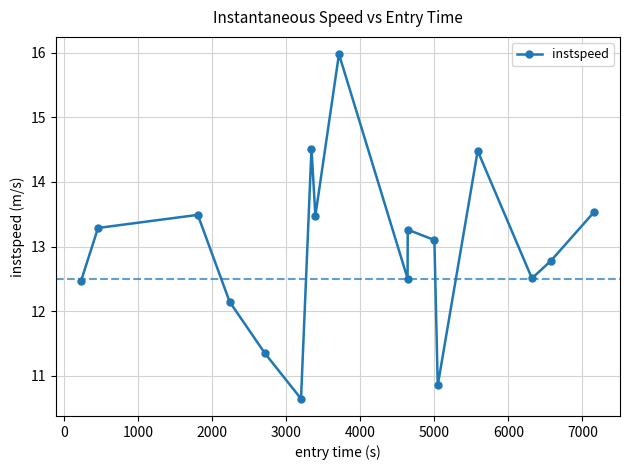

What is the difference between the second highest and second lowest values?

3.7